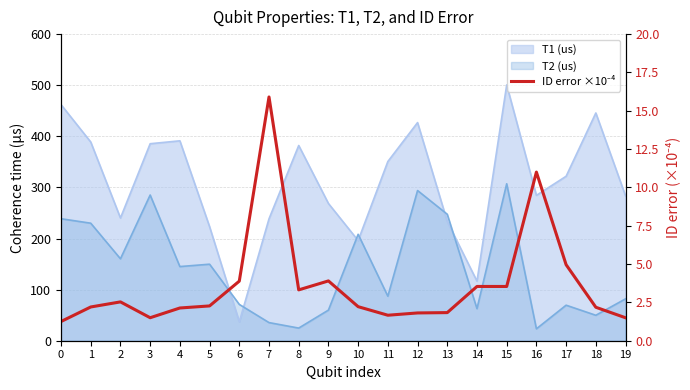

True or false: the data shows 2.3 at 17.

False